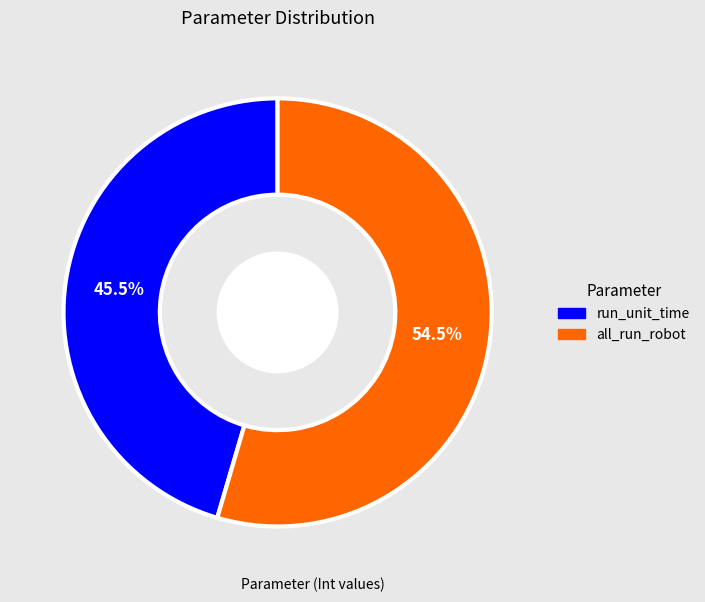

Which has a higher value, all_run_robot or run_unit_time?

all_run_robot